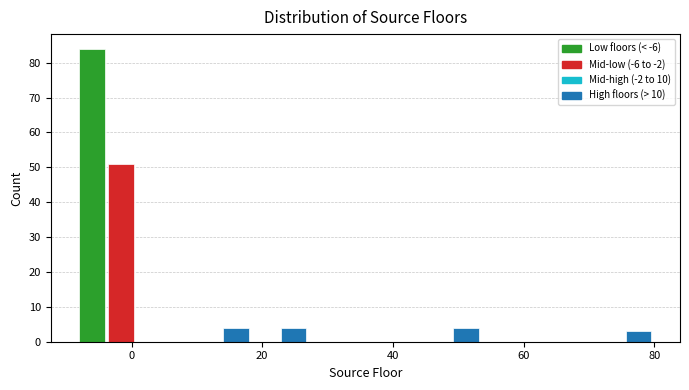

Around what value on the x-axis is the tallest bar? Give the approximate position of its centre, as read against the axis.

-6